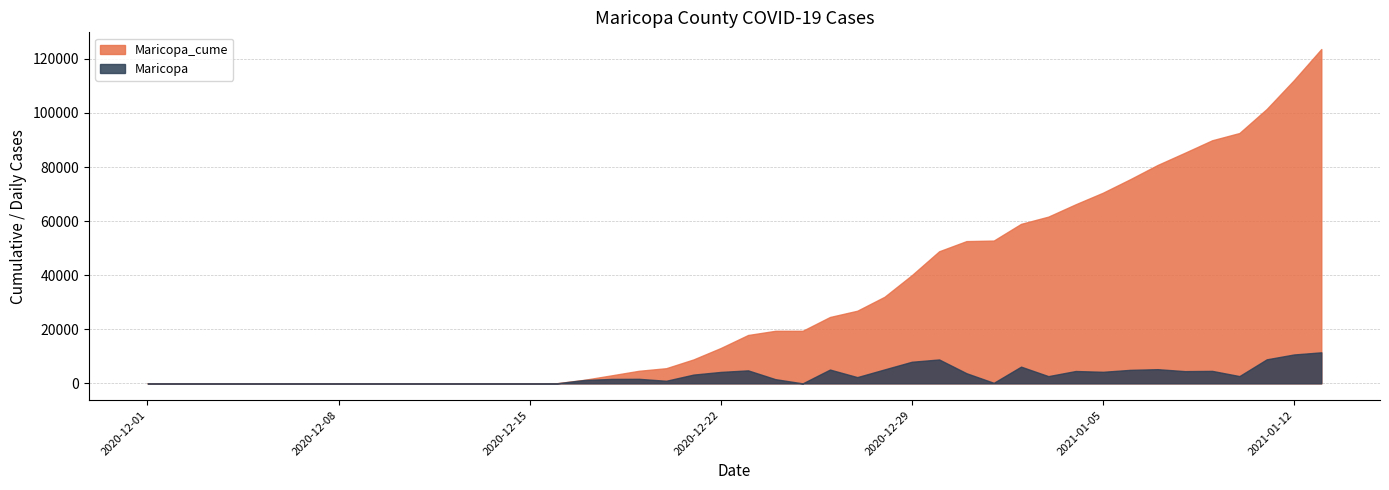

The Maricopa series shows 5 at 2020-12-15. True or false?

True